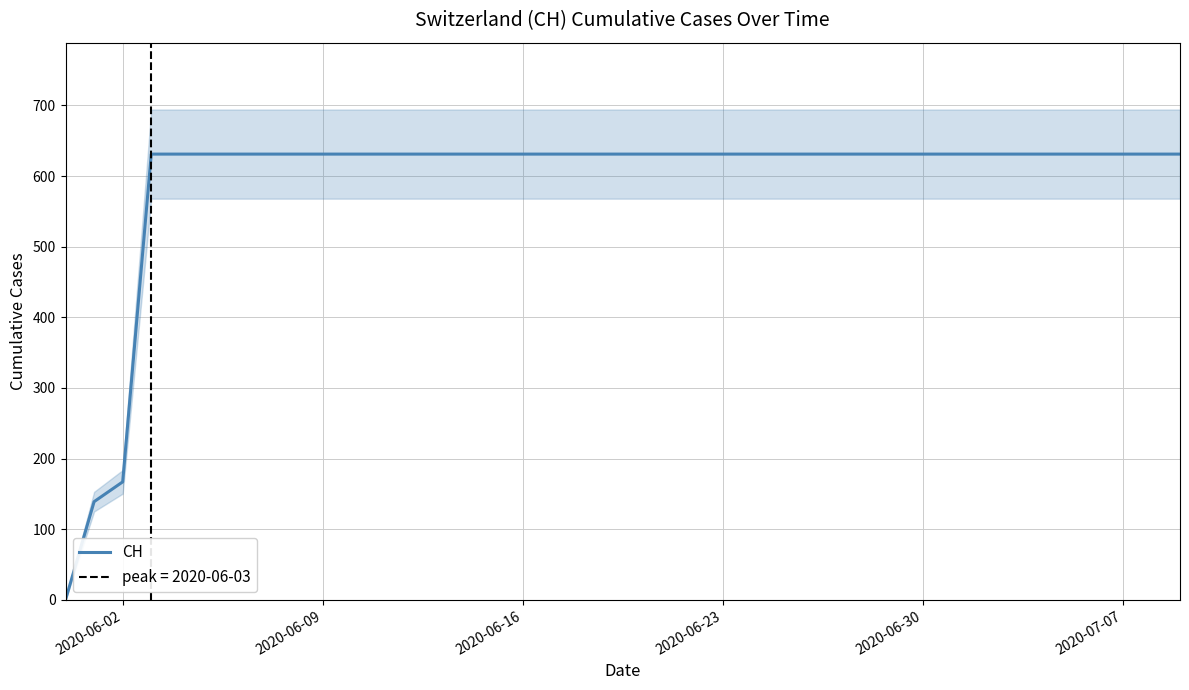

Reading right to left, transcribe all the data shown in this chart.

631	631	631	631	631	631	631	631	631	631	631	631	631	631	631	631	631	631	631	631	631	631	631	631	631	631	631	631	631	631	631	631	631	631	631	631	631	167	139	0